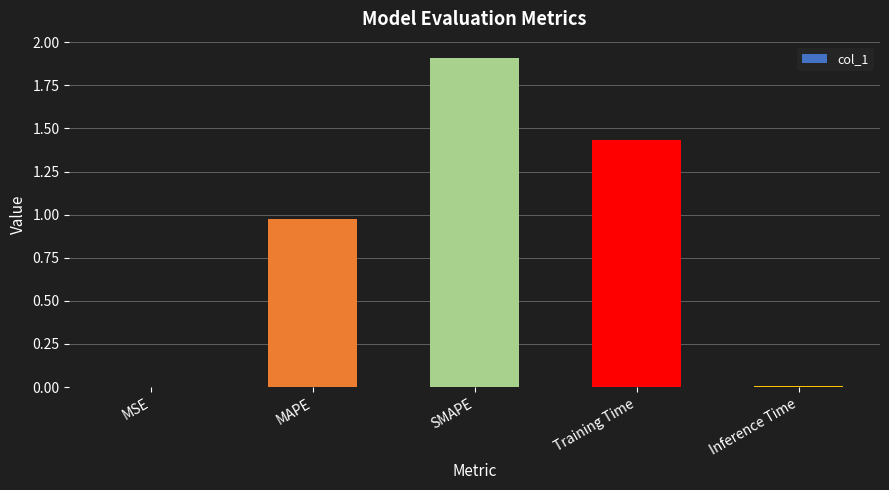

What is the greatest value displayed?

1.9